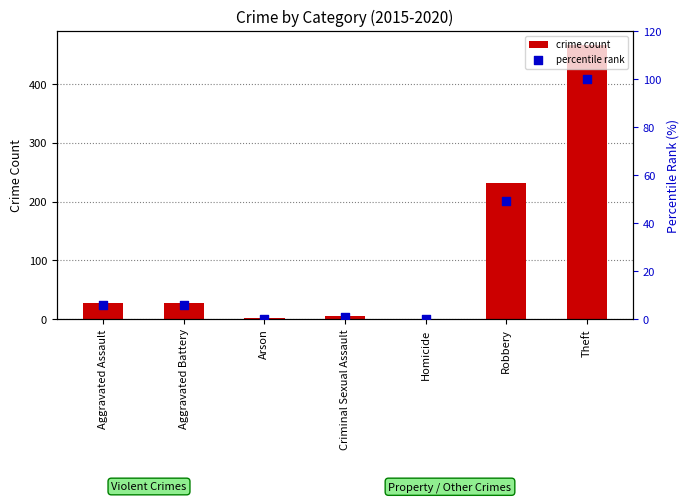

Which series has the widest spread of Y values?

crime count